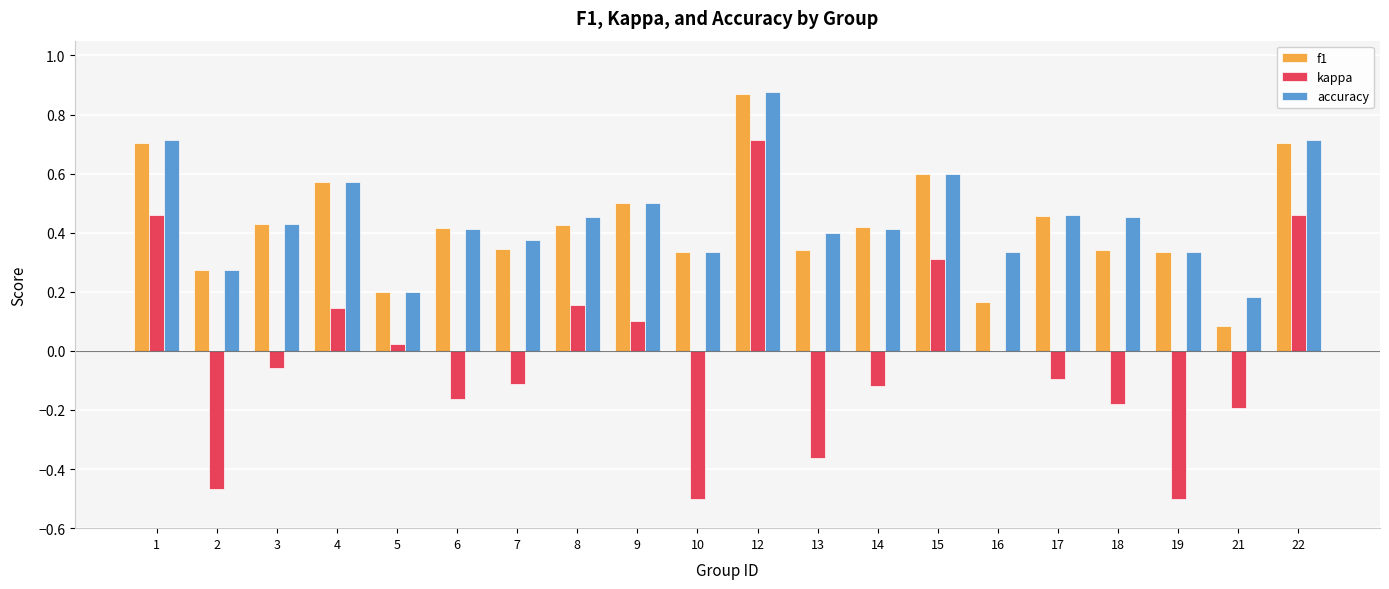

What is the sum of the f1 values at 22 and 9?

1.2